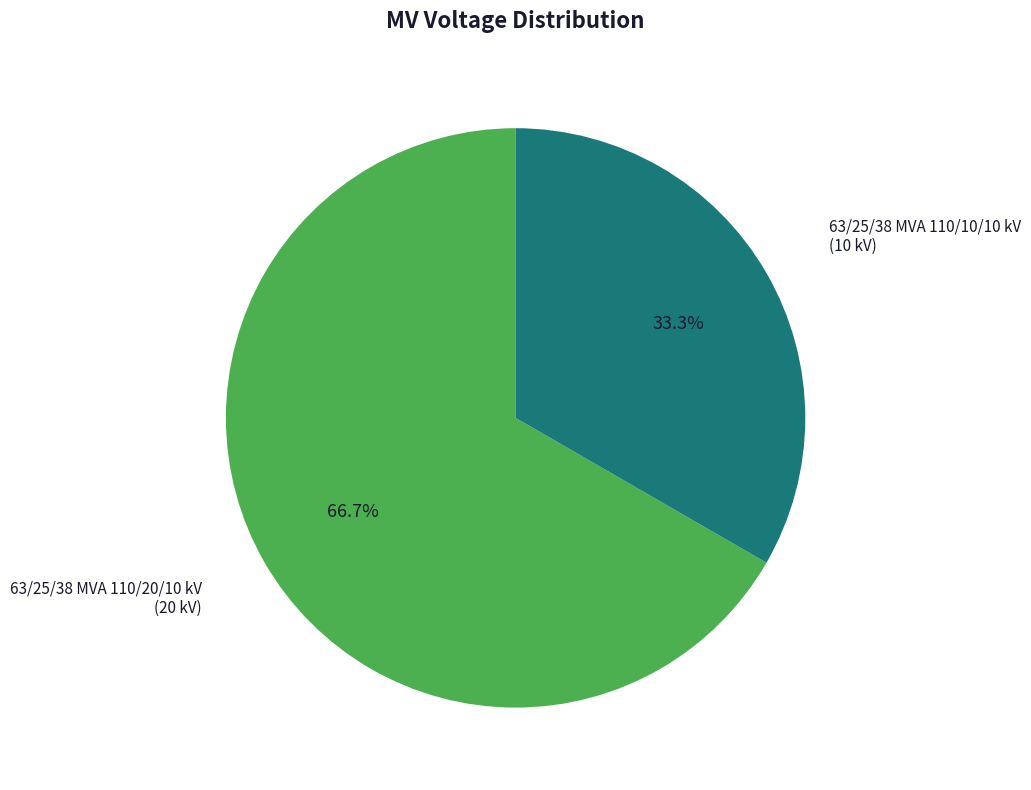

Is there any slice that represents more than half of the pie?

Yes